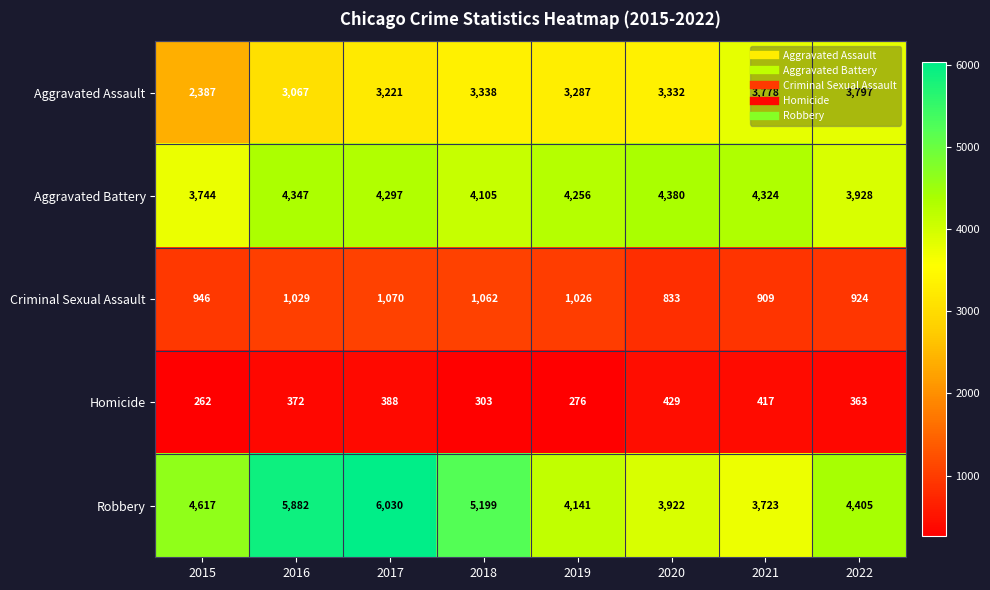

What is the total value across all series at 2015?

11956